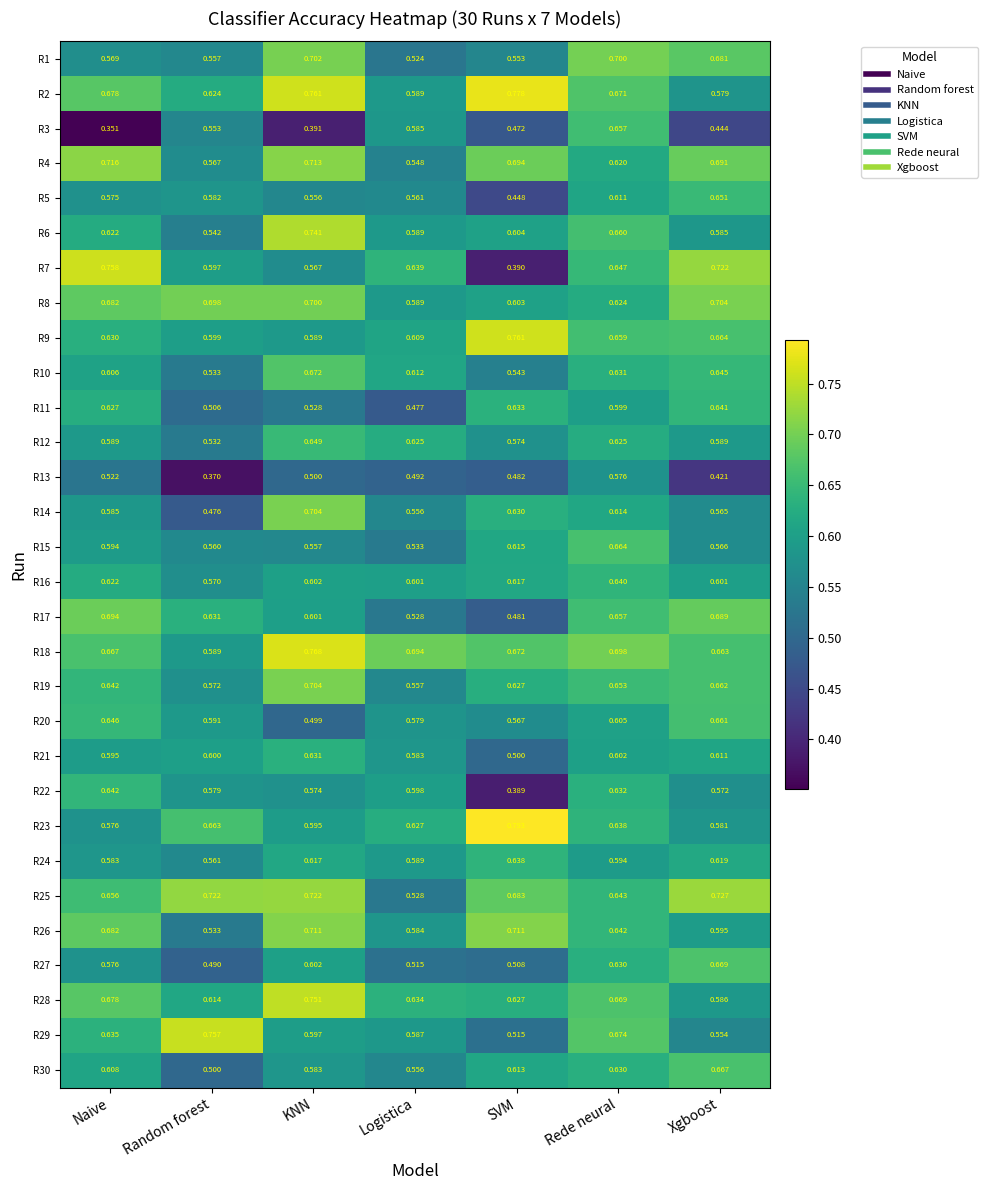

Rank the categories by R14 value from highest to lowest.

KNN, SVM, Rede neural, Naive, Xgboost, Logistica, Random forest